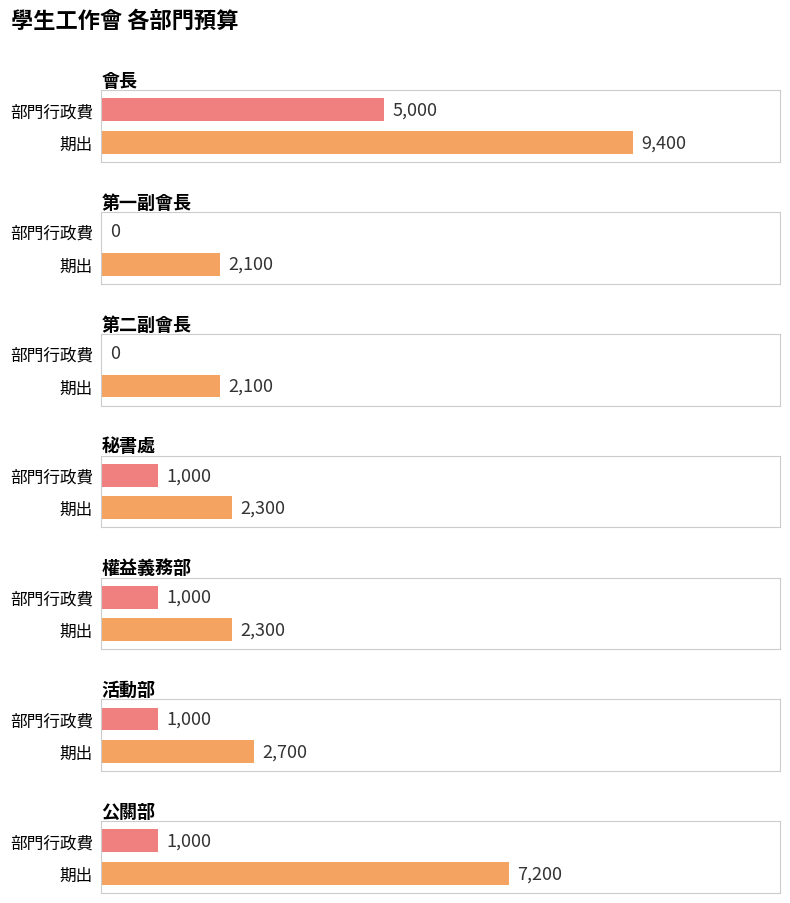

What are all the series names shown in the legend?

期出, 部門行政費